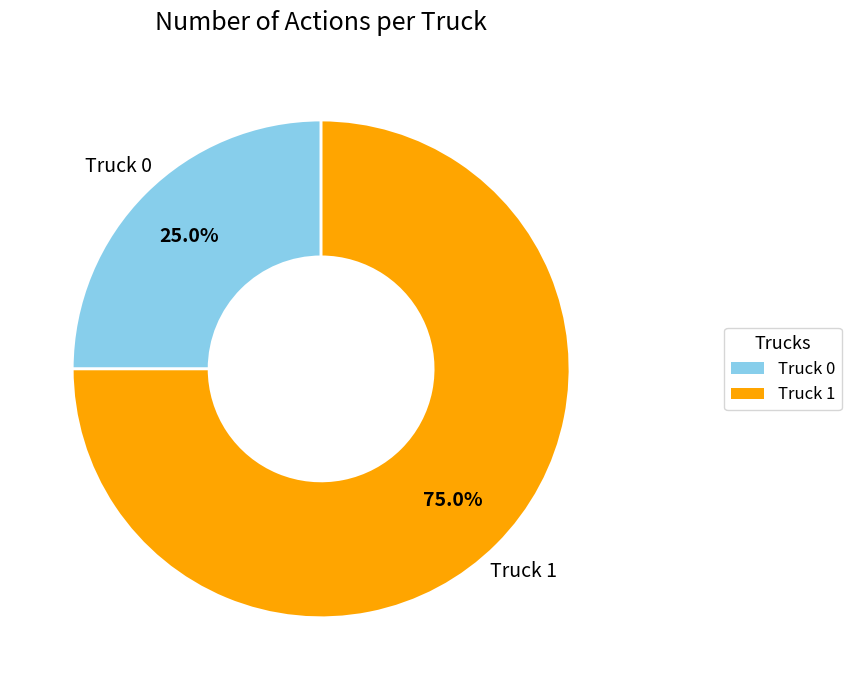

Is it true that Truck 0 is 25% of the pie?

True